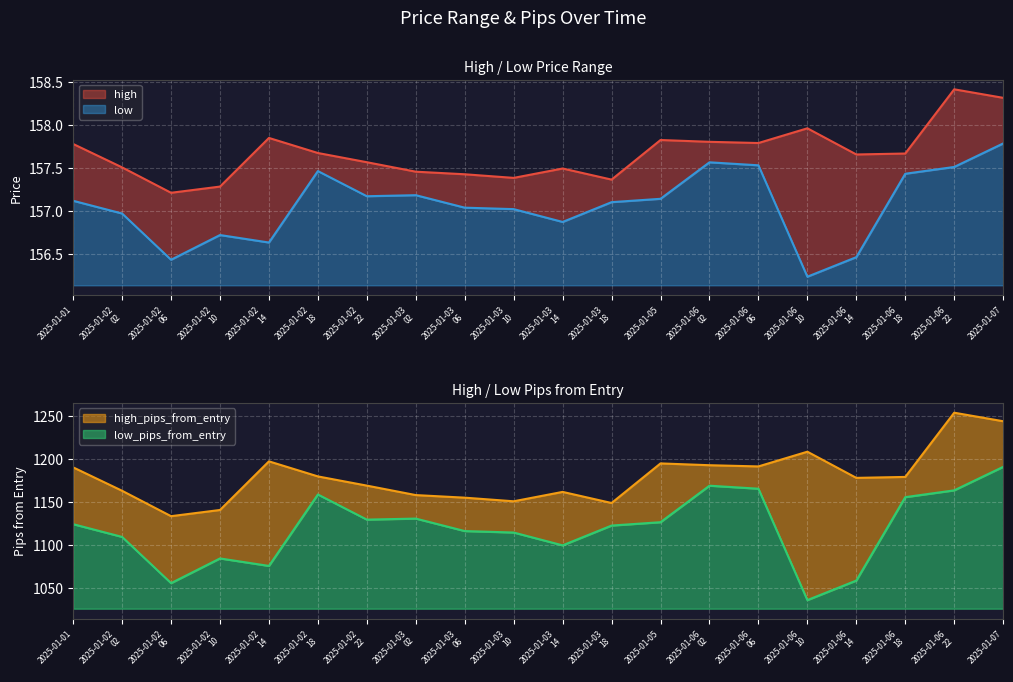

Which series has the largest total across all categories?

high_pips_from_entry